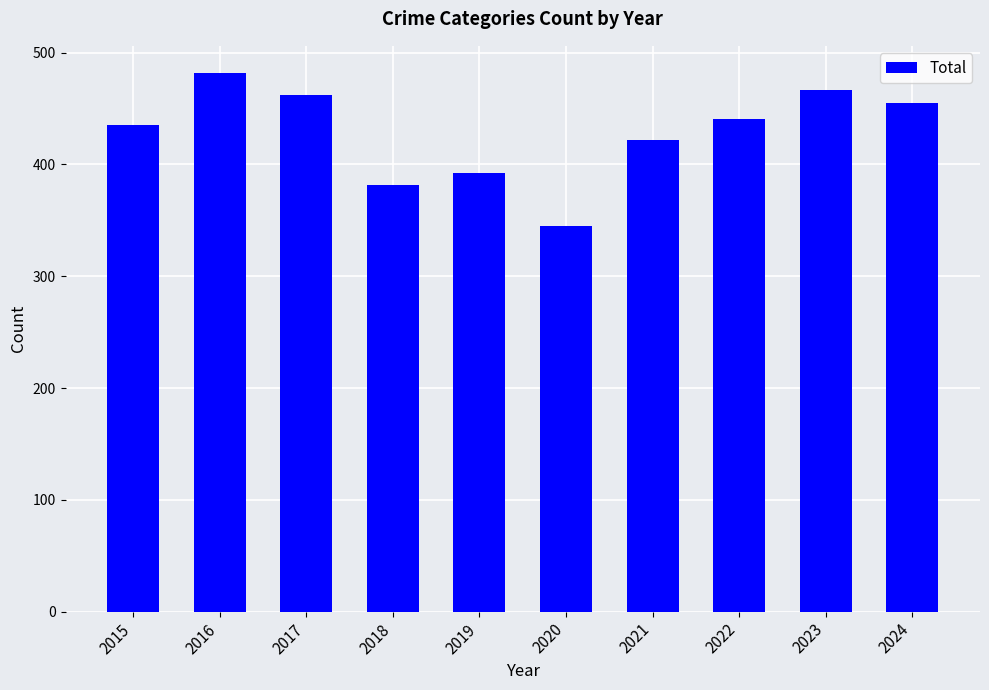

What is the difference between the maximum and minimum values?

137